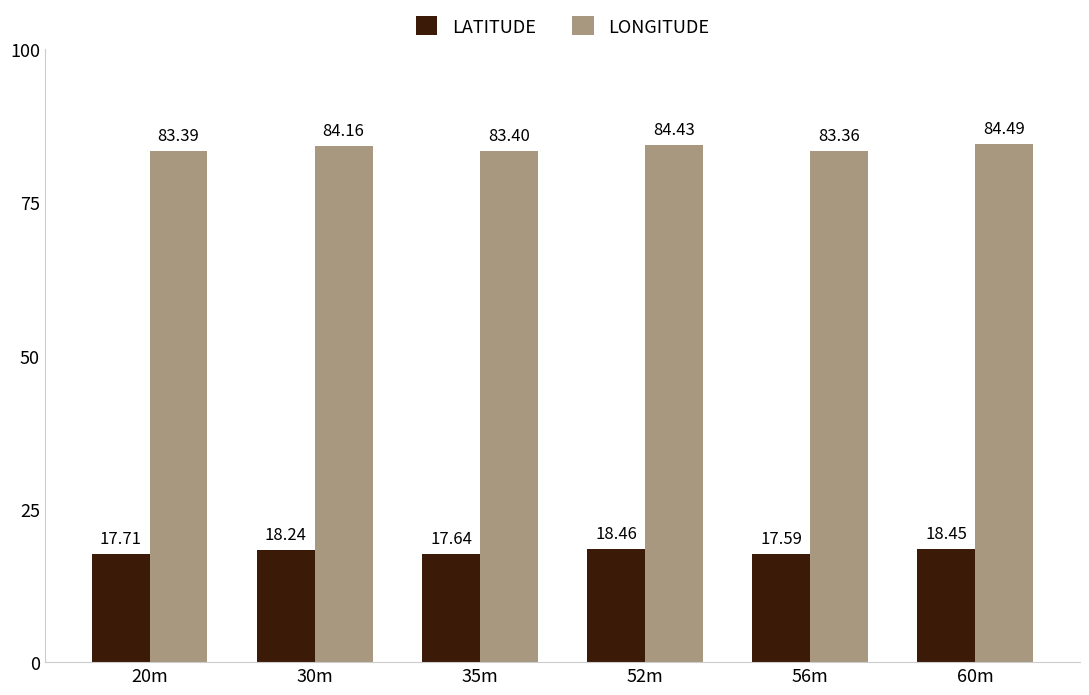

What is the label of the 3rd bar from the left?

35m